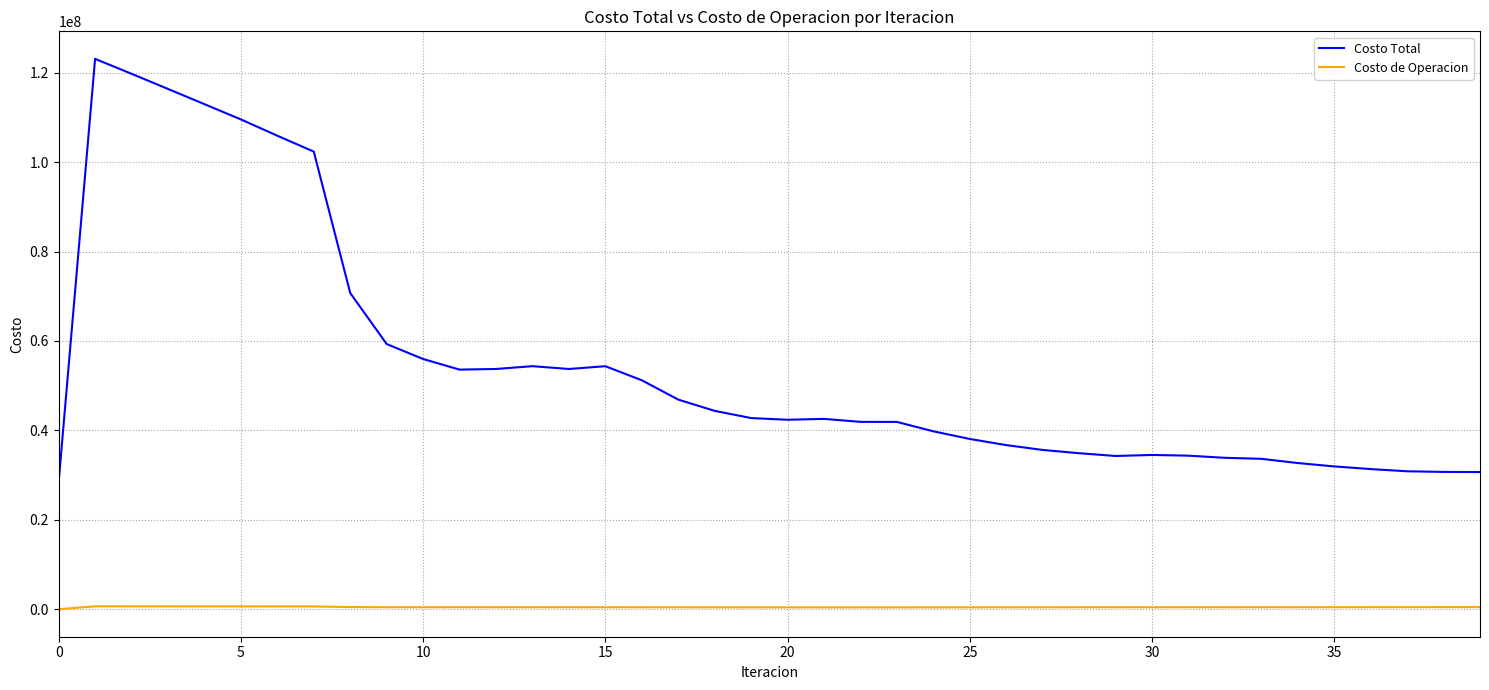

True or false: Costo de Operacion and Costo Total cross at least once.

False